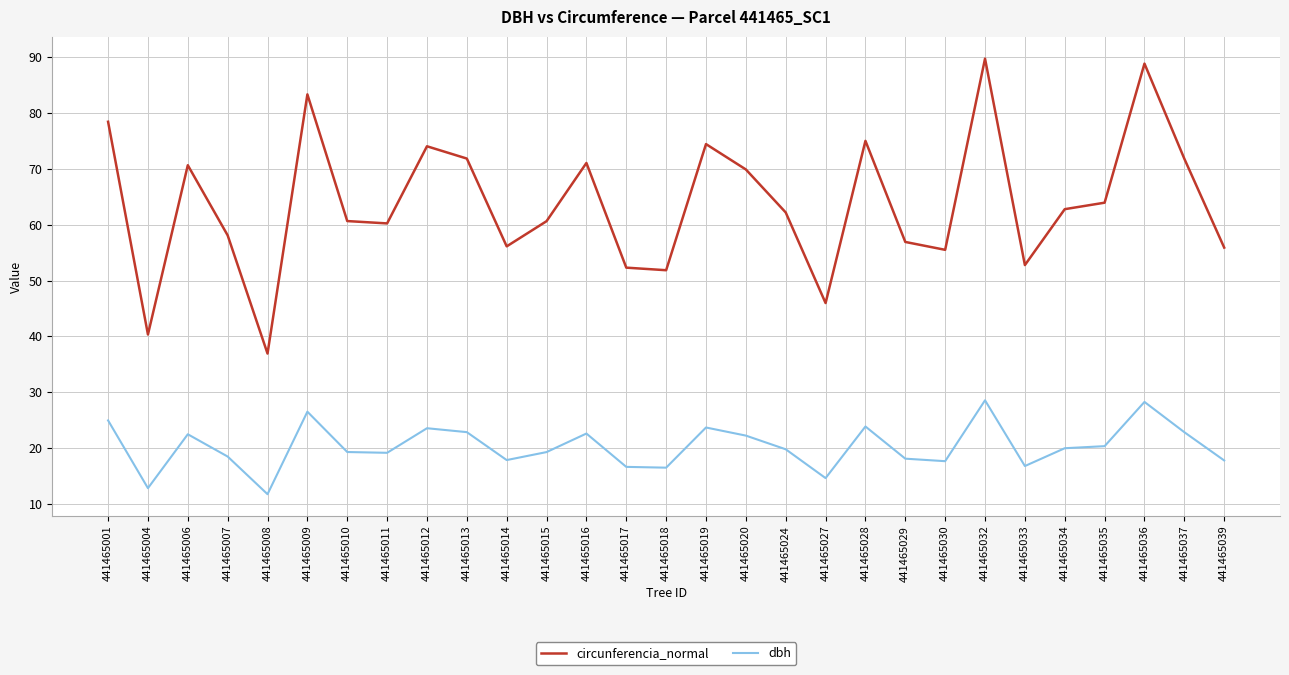

At which category does dbh reach its first local valley?

441465004